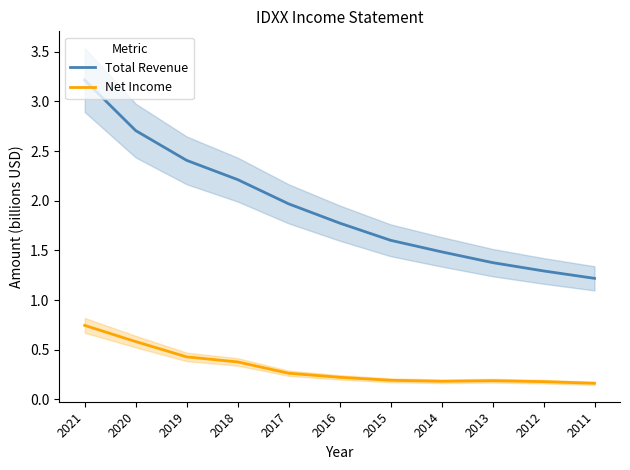

Reading left to right, transcribe all the data shown in this chart.

Total Revenue: 2021=3.2	2020=2.7	2019=2.4	2018=2.2	2017=2.0	2016=1.8	2015=1.6	2014=1.5	2013=1.4	2012=1.3	2011=1.2
Net Income: 2021=0.7	2020=0.6	2019=0.4	2018=0.4	2017=0.3	2016=0.2	2015=0.2	2014=0.2	2013=0.2	2012=0.2	2011=0.2